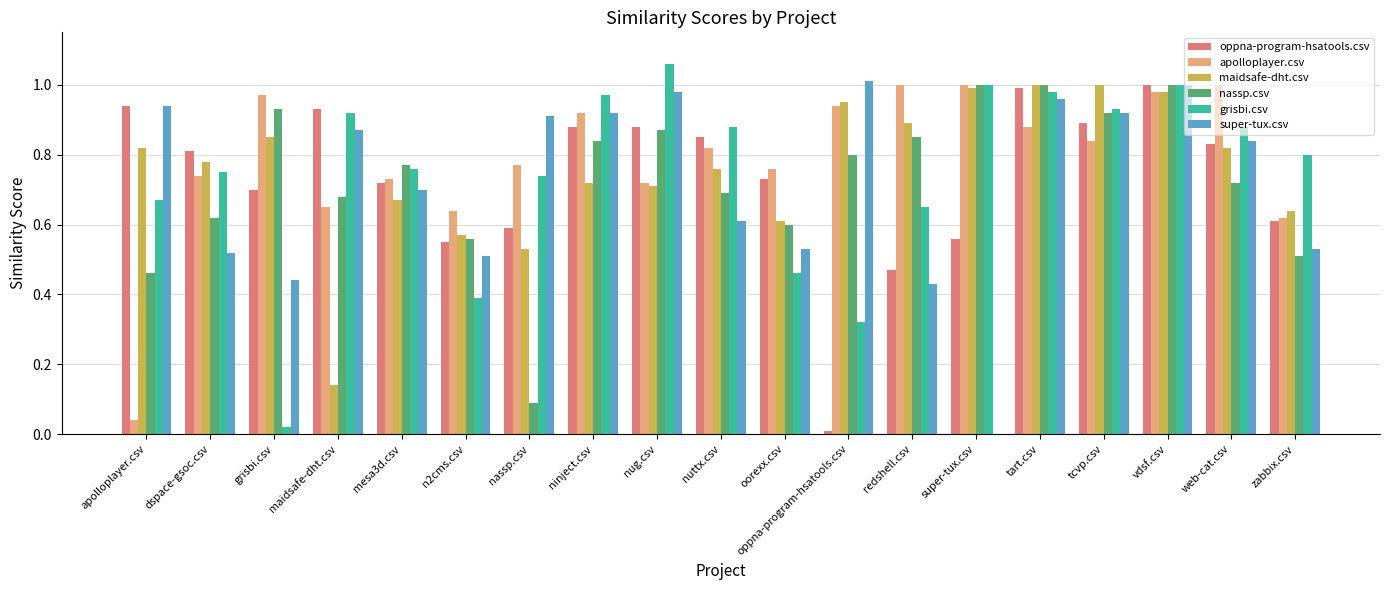

At which category does the chart reach its peak across all series?

nug.csv